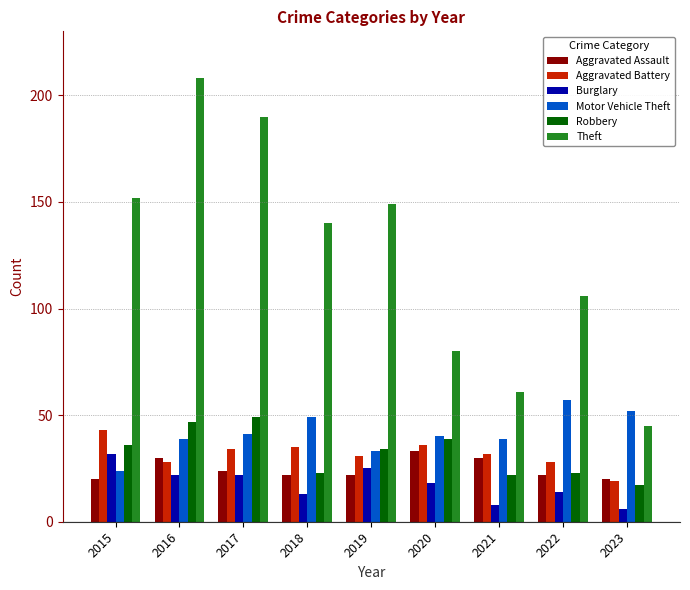

What is the sum of all Theft values?

1131